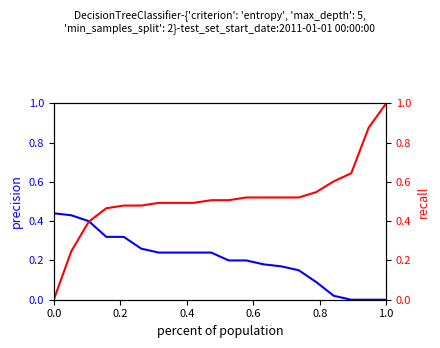

Is the value of recall at 10 greater than the value of precision at 1.0?

Yes